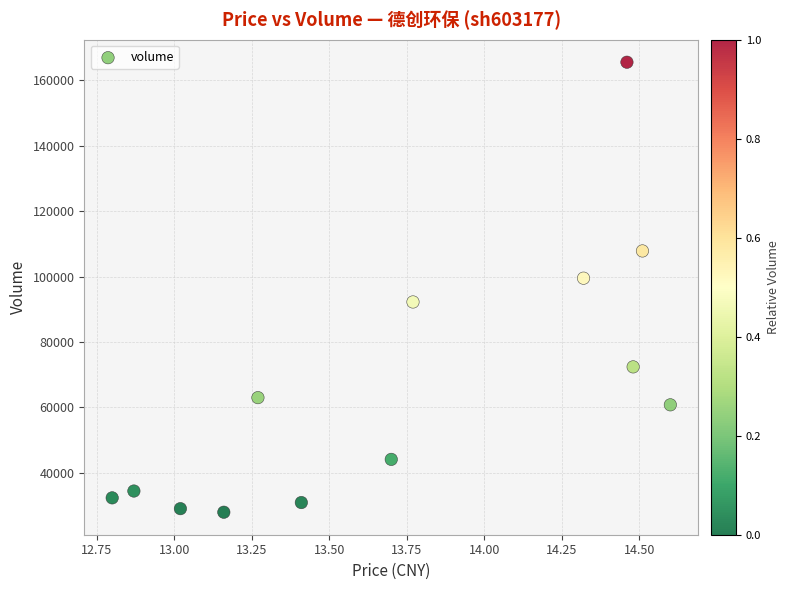

What Y value in the scatter plot is closest to 96753?

99512